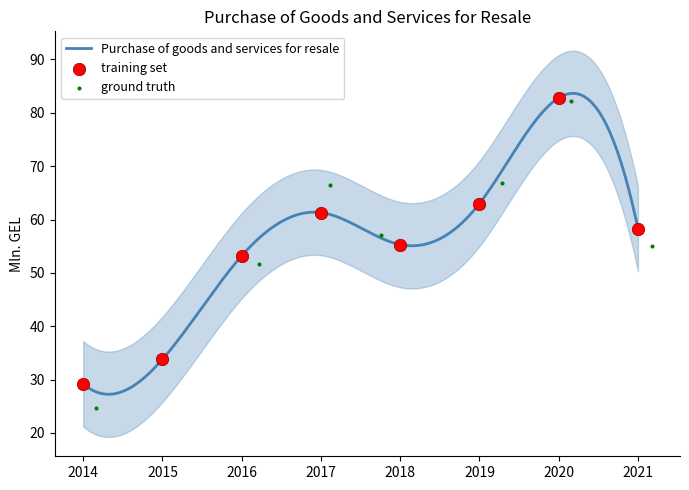

What is the change in value from 2015 to 2019?

+29.2